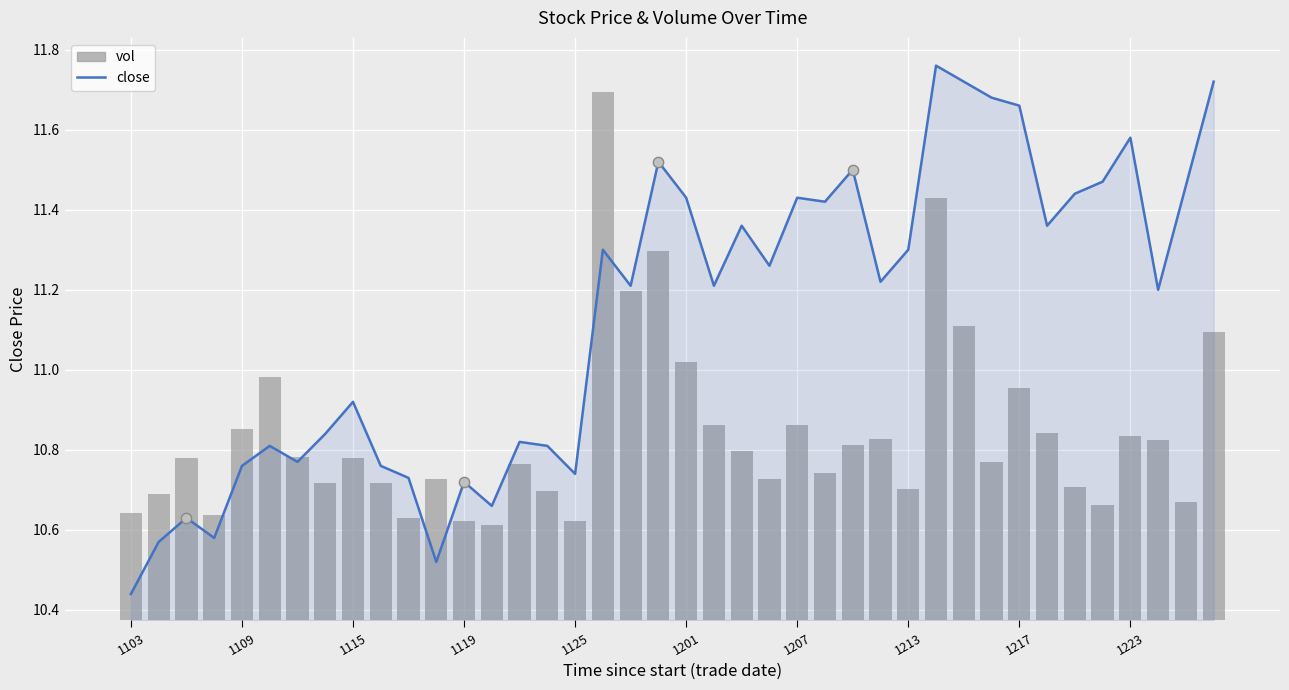

What are all the series names shown in the legend?

close, vol